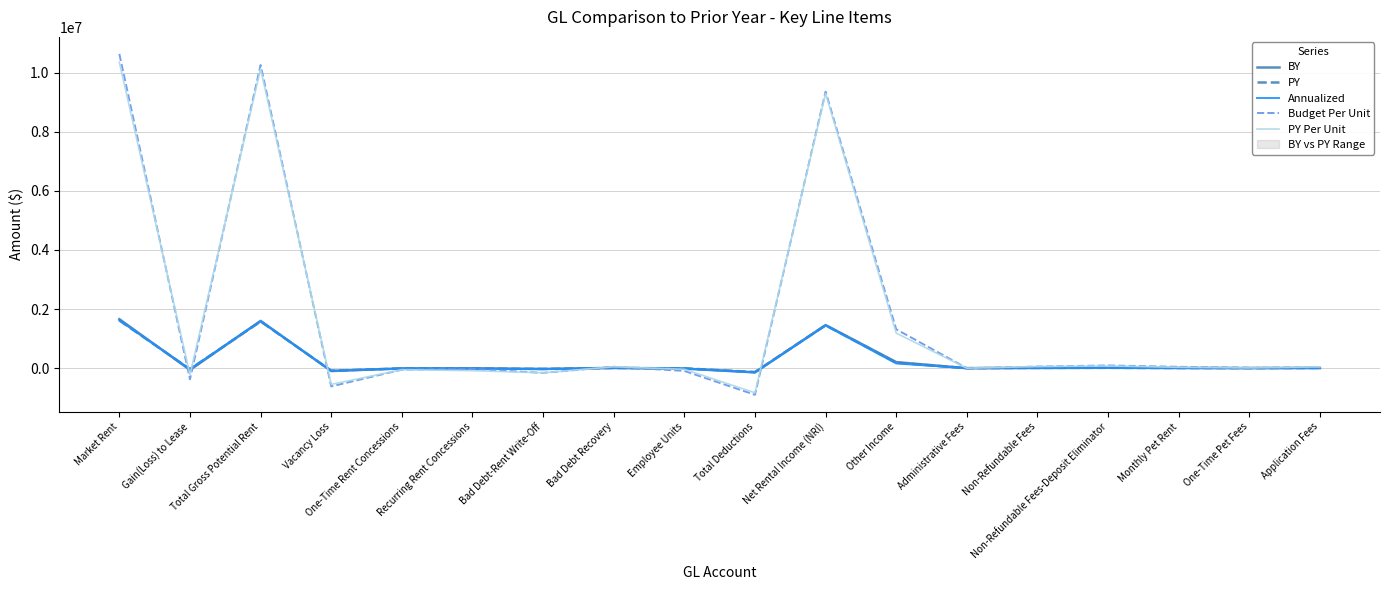

How many positive values does the PY Per Unit series have?

11